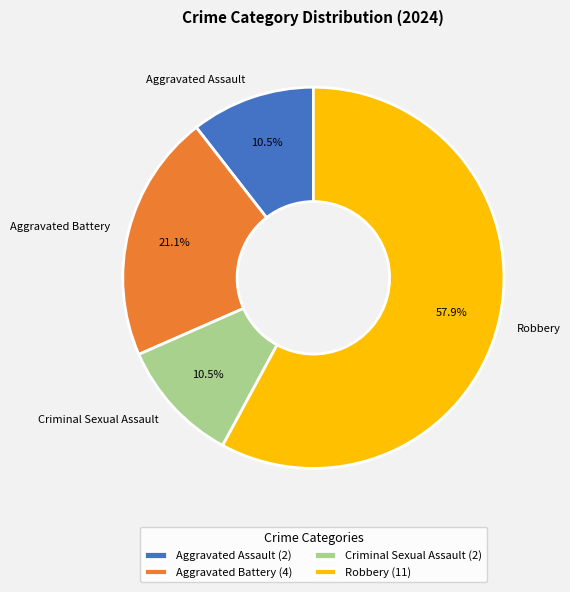

To the nearest percent, what is the combined percentage of Aggravated Assault and Criminal Sexual Assault?

21%